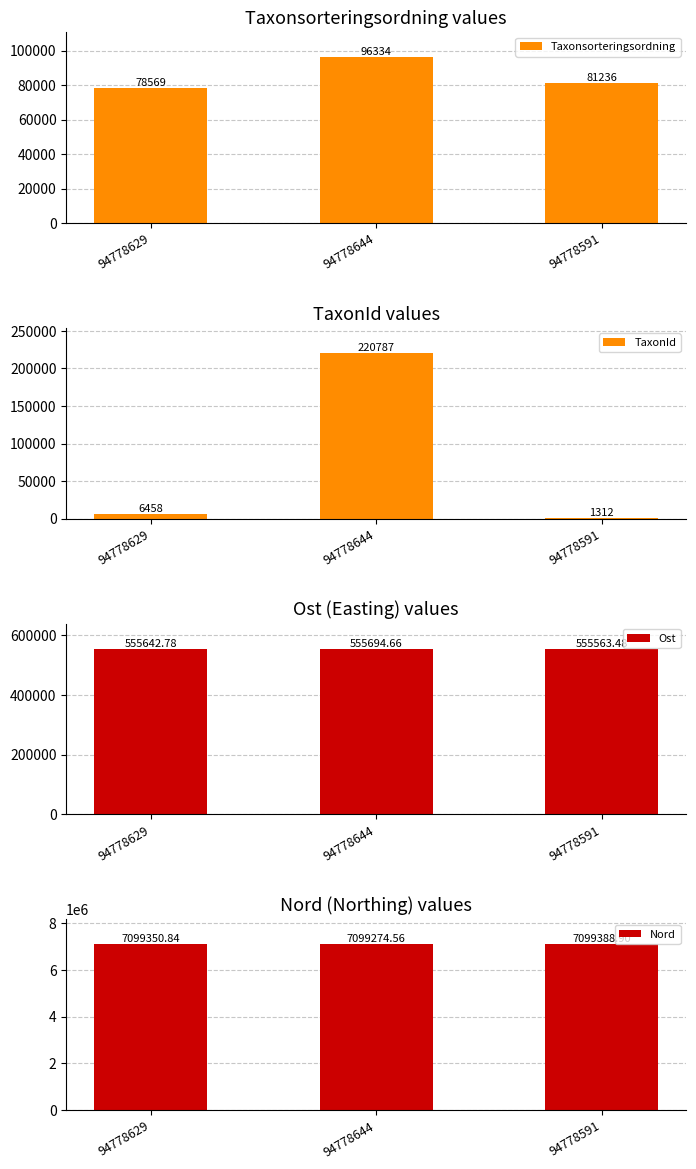

Is it true that TaxonId equals 860.3 at 94778591?

False